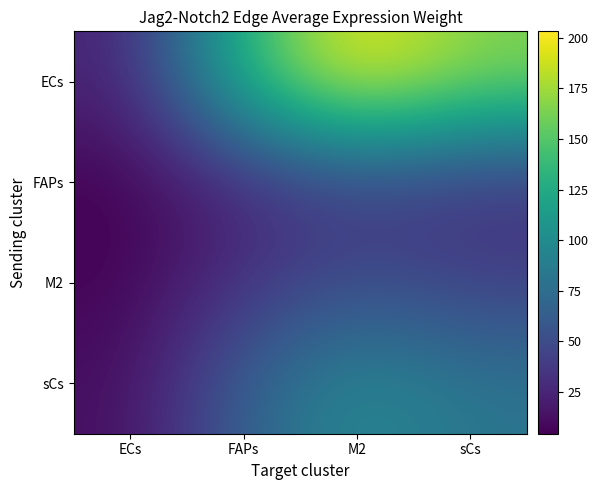

Reading right to left, what are all the values shown in this chart?

ECs: sCs=166.7	M2=203.1	FAPs=137.5	ECs=23.5
FAPs: sCs=31.4	M2=38.3	FAPs=25.9	ECs=4.4
M2: sCs=42.3	M2=51.6	FAPs=34.9	ECs=6.0
sCs: sCs=81.5	M2=99.3	FAPs=67.2	ECs=11.5